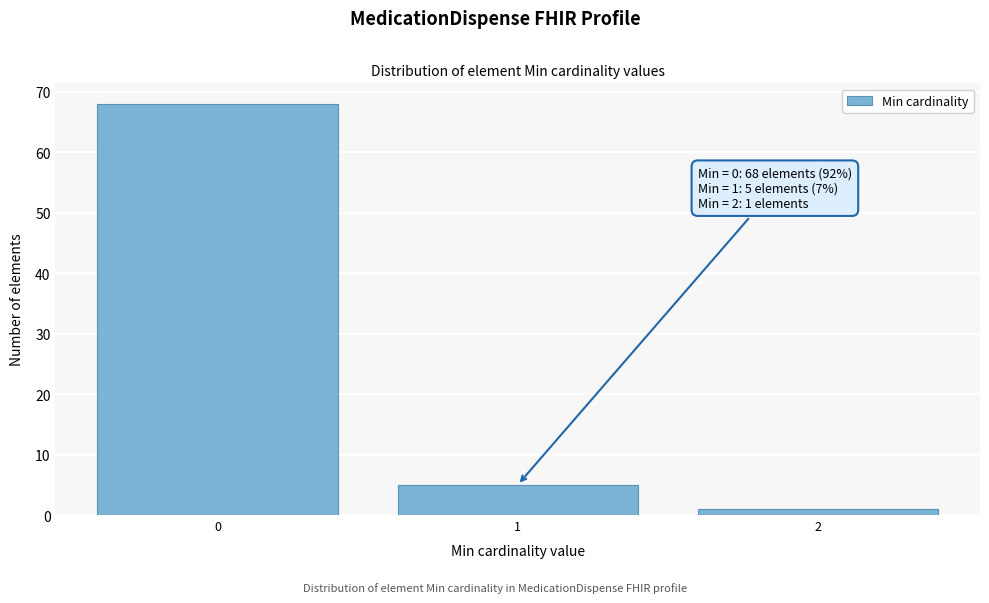

Reading left to right, list all the values displayed in this chart.

68	5	1